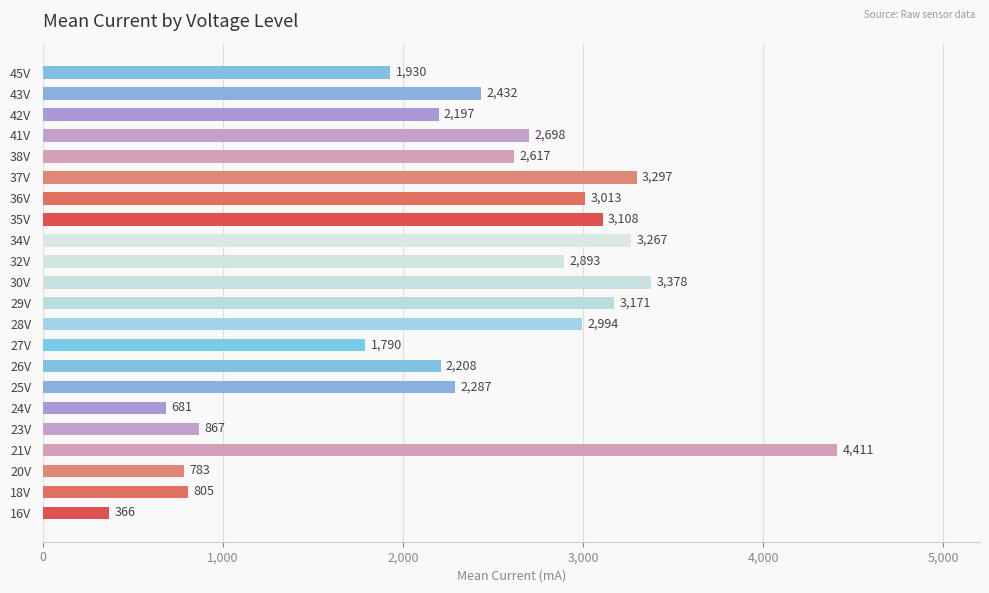

Reading bottom to top, transcribe all the data shown in this chart.

16V=366	18V=805	20V=783	21V=4411	23V=867	24V=681	25V=2287	26V=2208	27V=1790	28V=2994	29V=3171	30V=3378	32V=2893	34V=3267	35V=3108	36V=3013	37V=3297	38V=2617	41V=2698	42V=2197	43V=2432	45V=1930